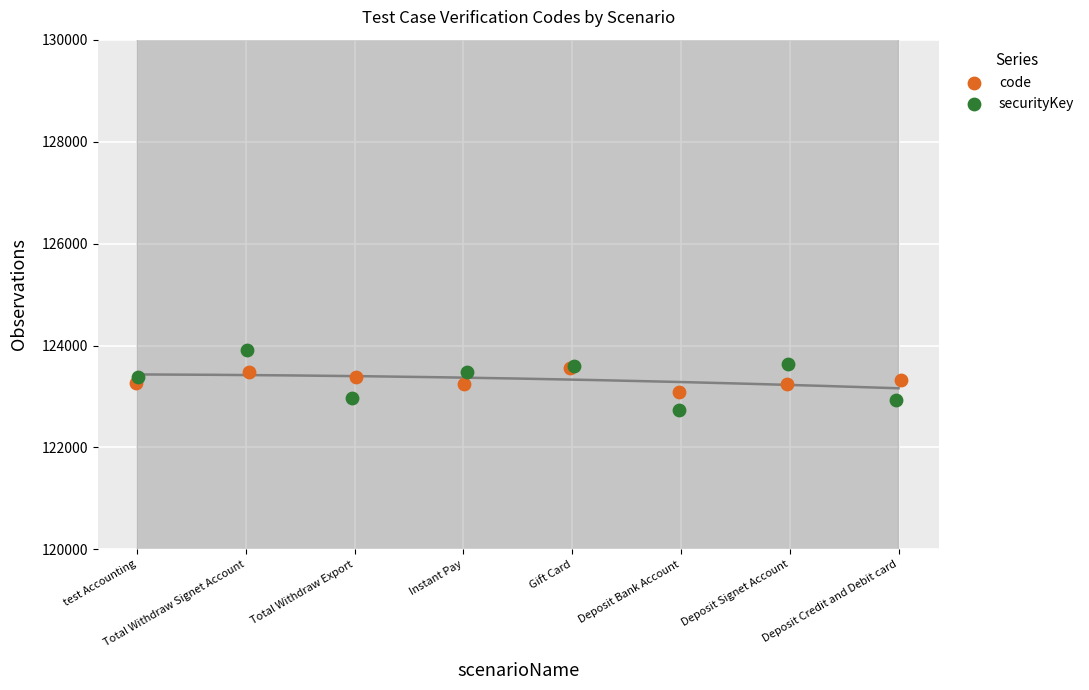

Which series has the largest Y range (max minus min)?

securityKey